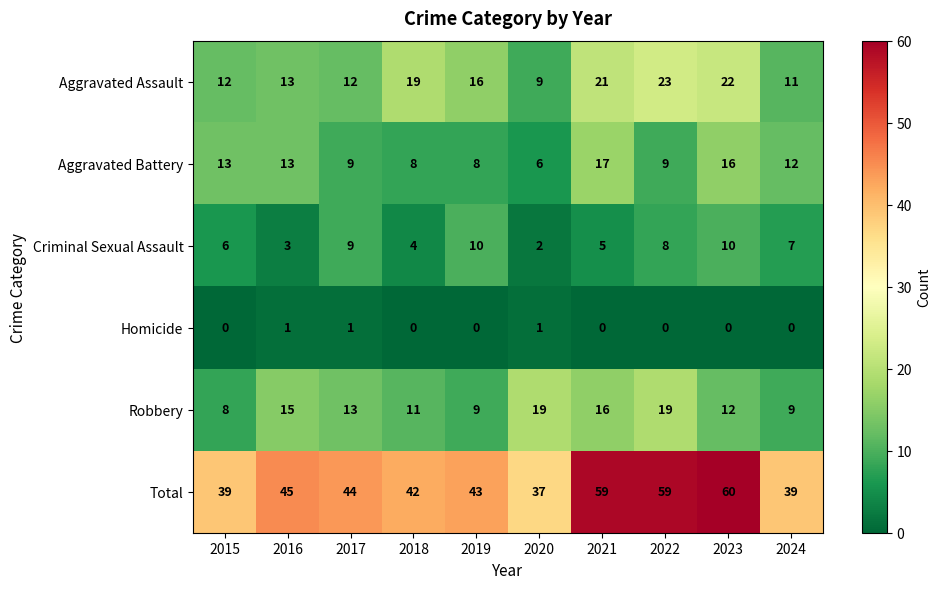

How many data points in Criminal Sexual Assault are less than 7?

5